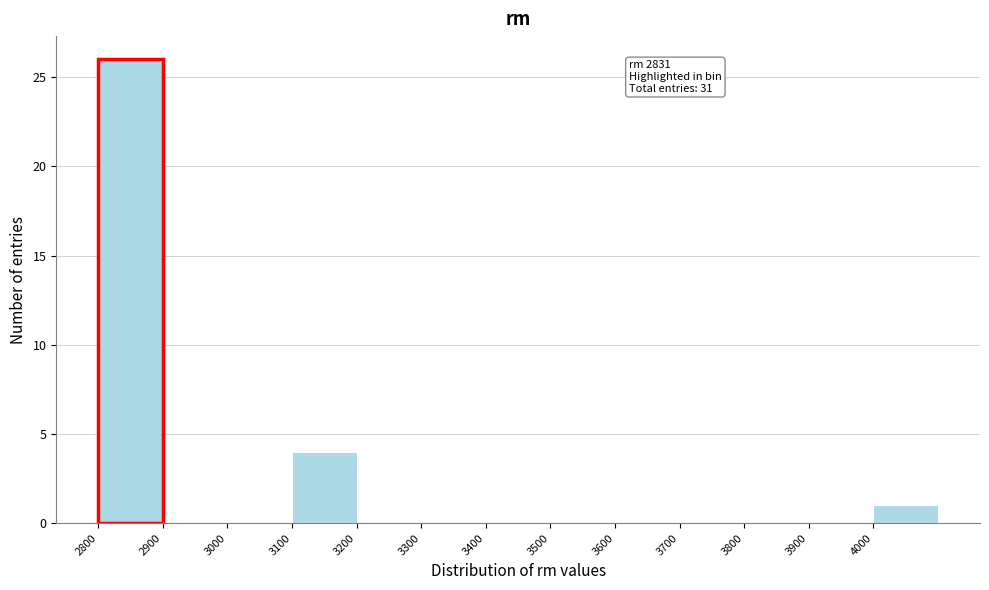

Which range on the x-axis has the tallest bar?

2800 to 2900